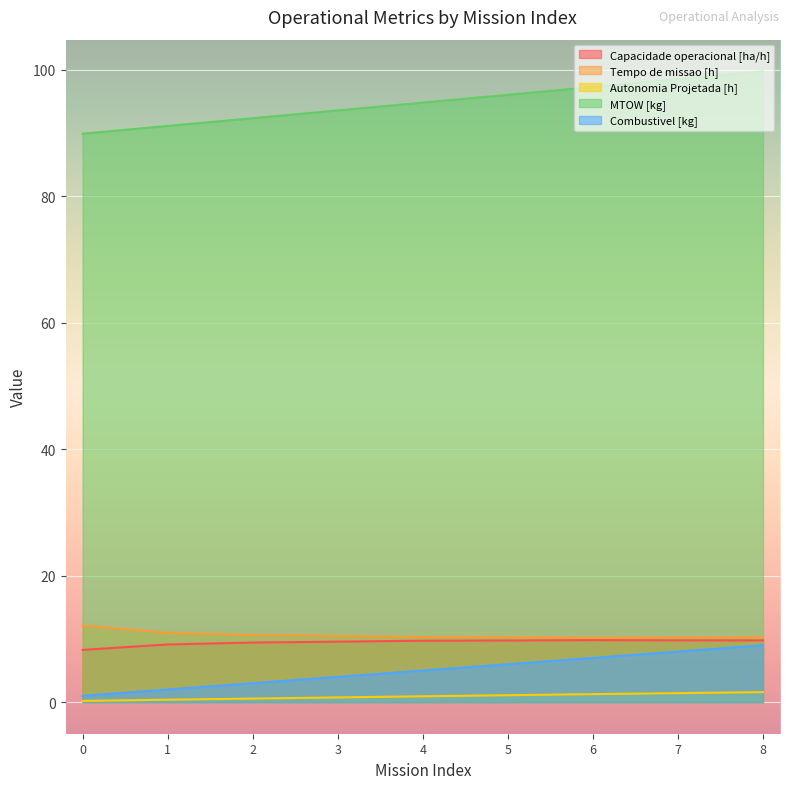

What is the sum of the Tempo de missao [h] values at 8 and 5?

20.5